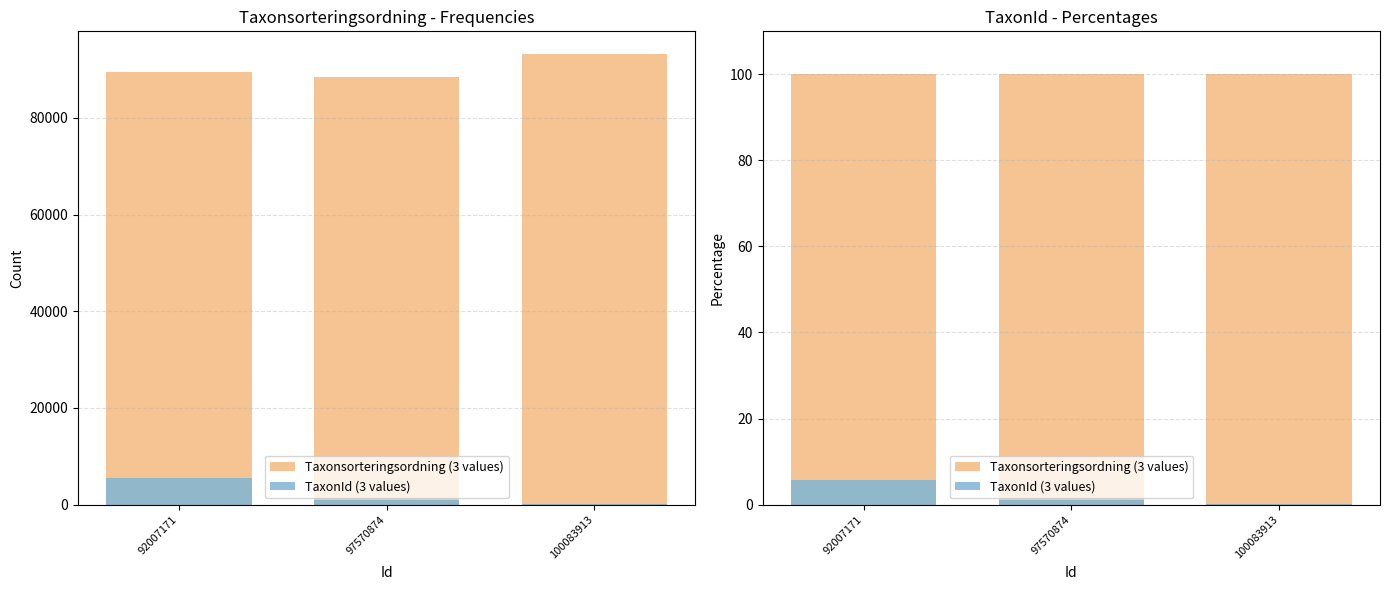

Which category has the lowest value in the Taxonsorteringsordning (3 values) series?

92007171